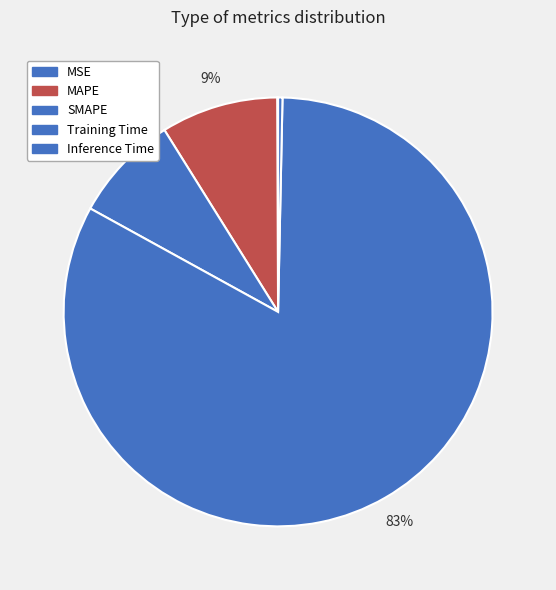

How many slices are in this pie chart?

5